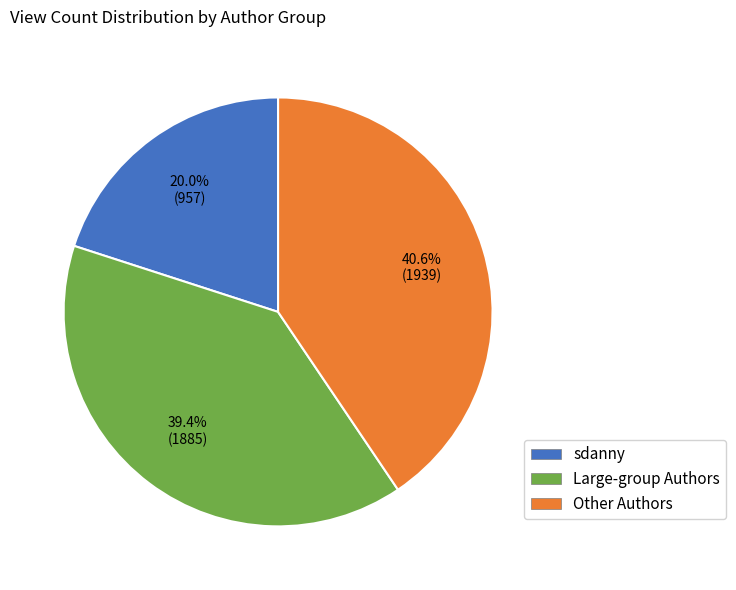

Count the number of slices in the pie.

3